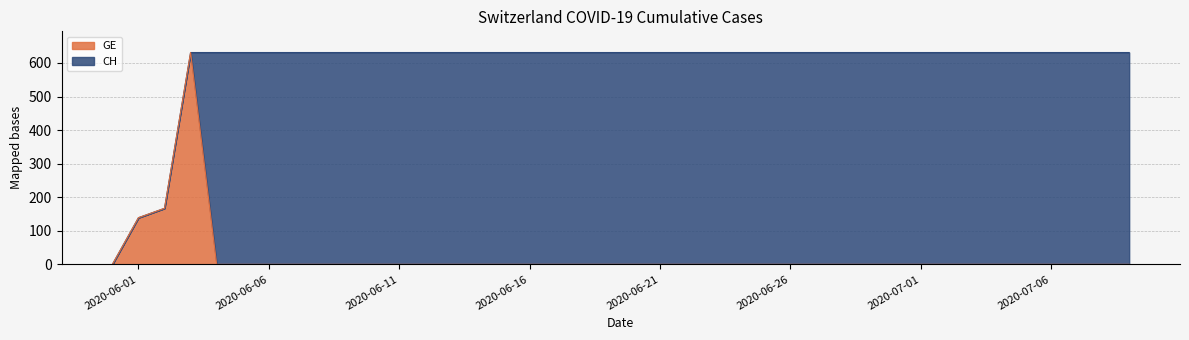

True or false: GE and CH intersect in this chart.

False